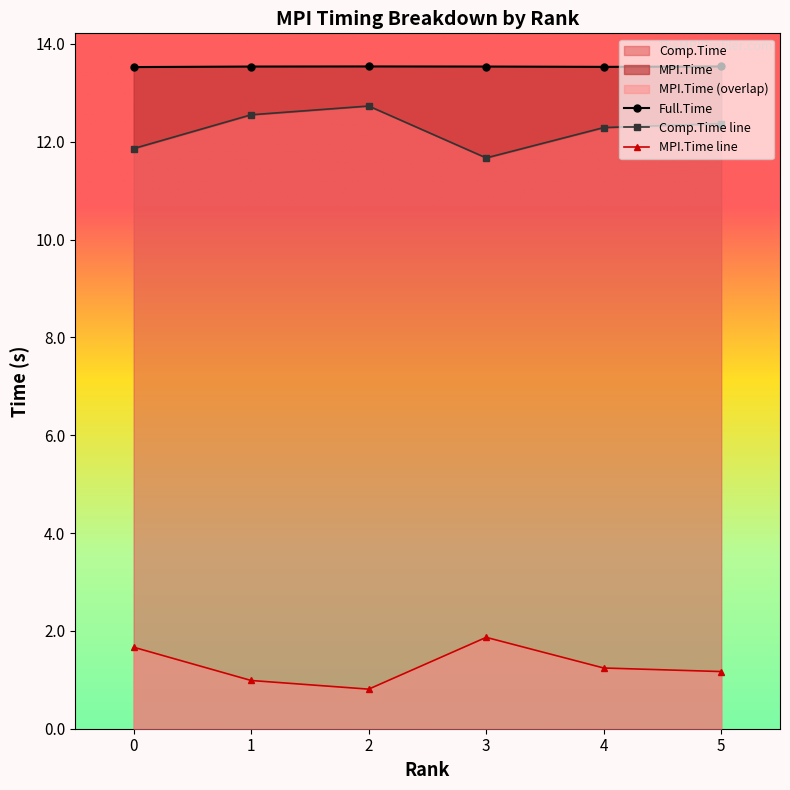

In Full.Time, how many points are lower than both neighbors (excluding endpoints)?

1